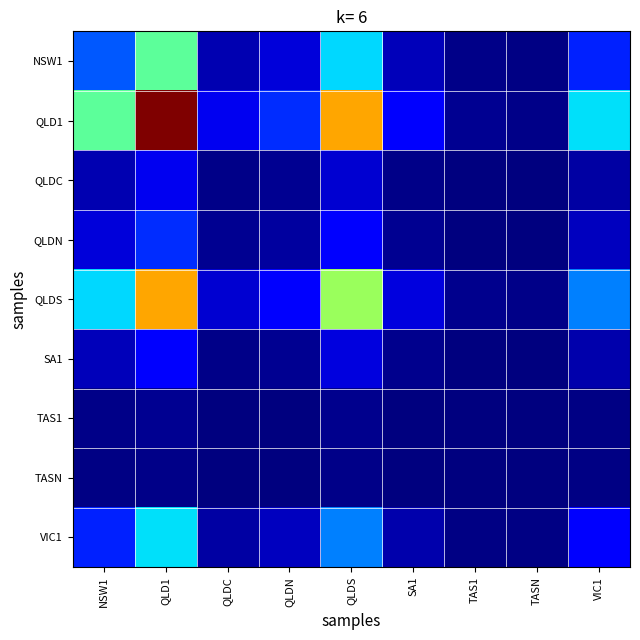

Reading left to right, transcribe all the data shown in this chart.

NSW1: NSW1=0.2	QLD1=0.5	QLDC=0.0	QLDN=0.1	QLDS=0.3	SA1=0.1	TAS1=0.0	TASN=0.0	VIC1=0.2
QLD1: NSW1=0.5	QLD1=1.0	QLDC=0.1	QLDN=0.2	QLDS=0.7	SA1=0.1	TAS1=0.0	TASN=0.0	VIC1=0.3
QLDC: NSW1=0.0	QLD1=0.1	QLDC=0.0	QLDN=0.0	QLDS=0.1	SA1=0.0	TAS1=0.0	TASN=0.0	VIC1=0.0
QLDN: NSW1=0.1	QLD1=0.2	QLDC=0.0	QLDN=0.0	QLDS=0.1	SA1=0.0	TAS1=0.0	TASN=0.0	VIC1=0.1
QLDS: NSW1=0.3	QLD1=0.7	QLDC=0.1	QLDN=0.1	QLDS=0.5	SA1=0.1	TAS1=0.0	TASN=0.0	VIC1=0.3
SA1: NSW1=0.1	QLD1=0.1	QLDC=0.0	QLDN=0.0	QLDS=0.1	SA1=0.0	TAS1=0.0	TASN=0.0	VIC1=0.0
TAS1: NSW1=0.0	QLD1=0.0	QLDC=0.0	QLDN=0.0	QLDS=0.0	SA1=0.0	TAS1=0.0	TASN=0.0	VIC1=0.0
TASN: NSW1=0.0	QLD1=0.0	QLDC=0.0	QLDN=0.0	QLDS=0.0	SA1=0.0	TAS1=0.0	TASN=0.0	VIC1=0.0
VIC1: NSW1=0.2	QLD1=0.3	QLDC=0.0	QLDN=0.1	QLDS=0.3	SA1=0.0	TAS1=0.0	TASN=0.0	VIC1=0.1